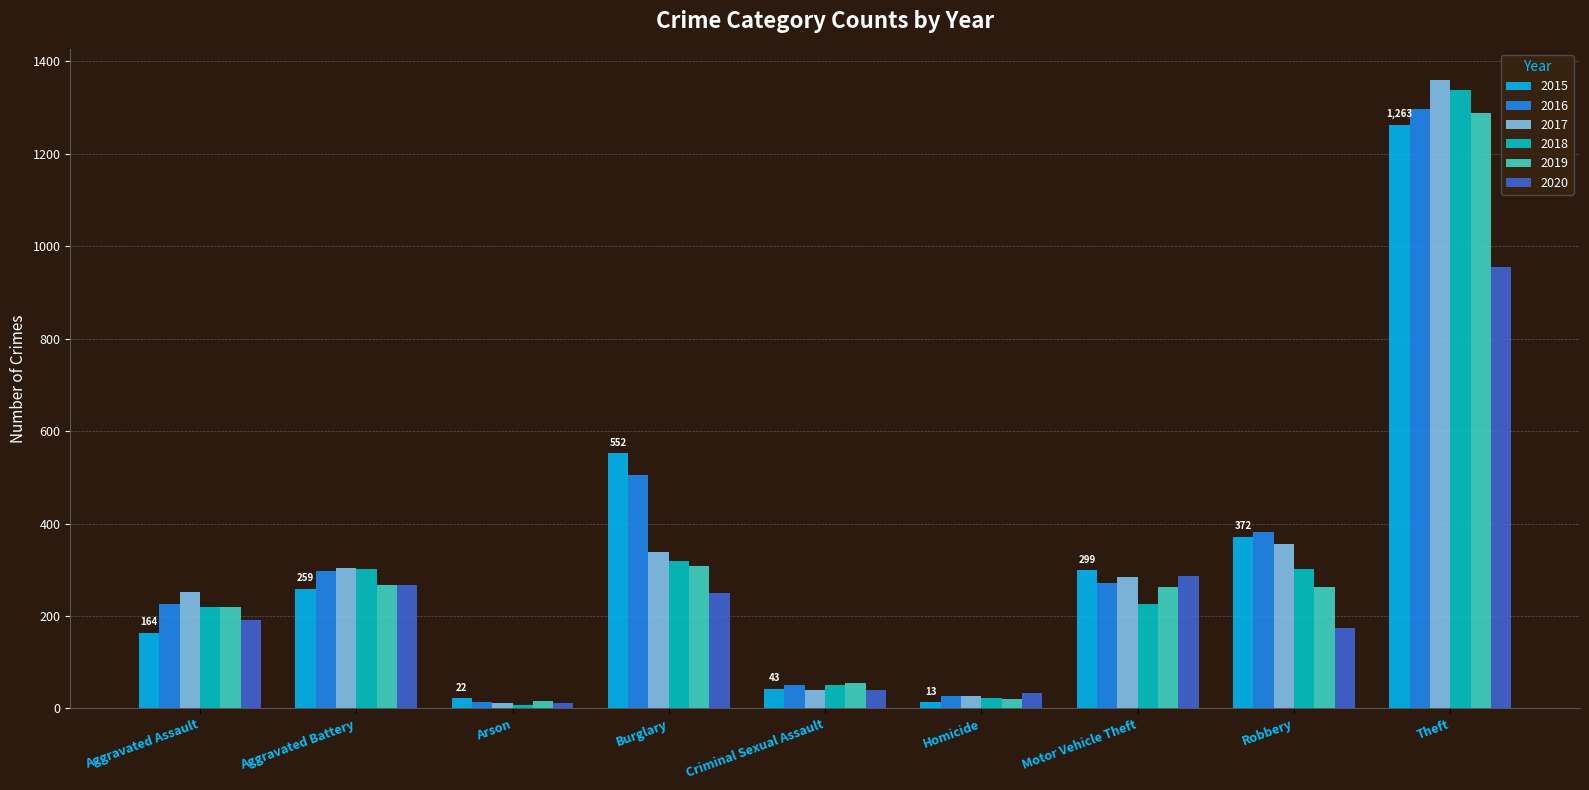

What is the average value of the 2016 series?

341